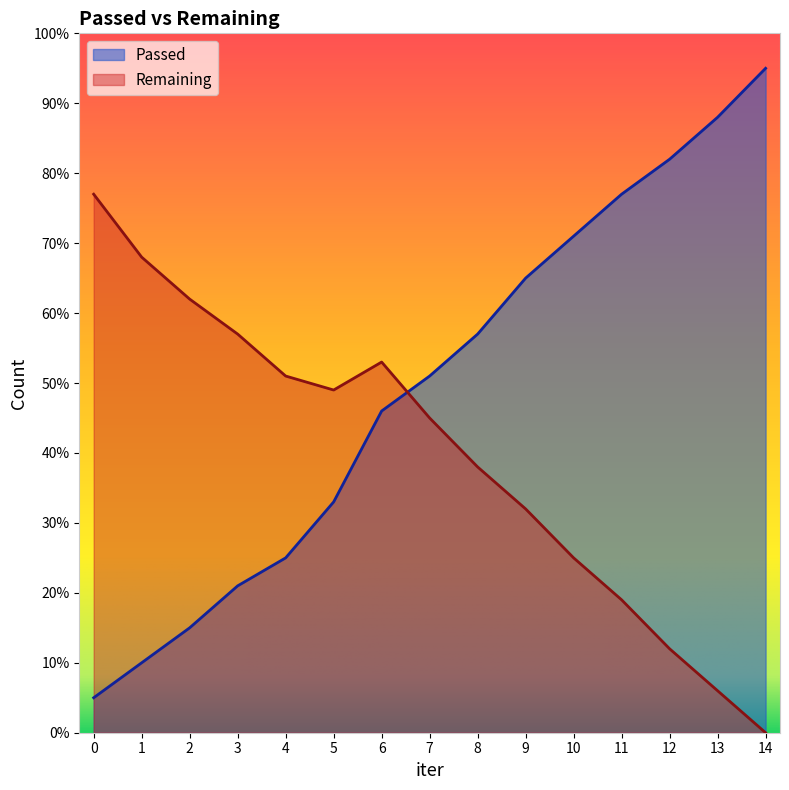

What value does the Remaining series have at 1?

68